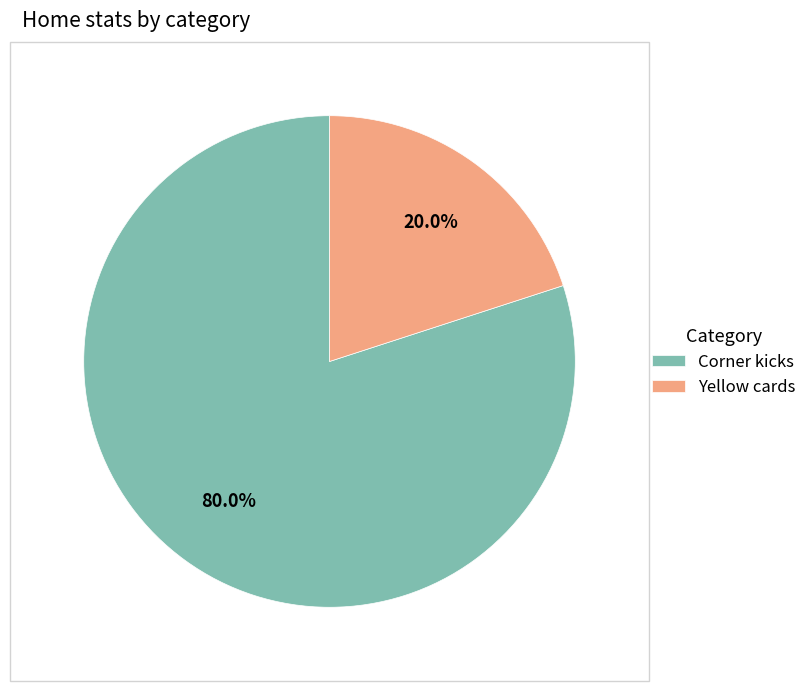

What percentage is the Yellow cards slice, to the nearest percent?

20%